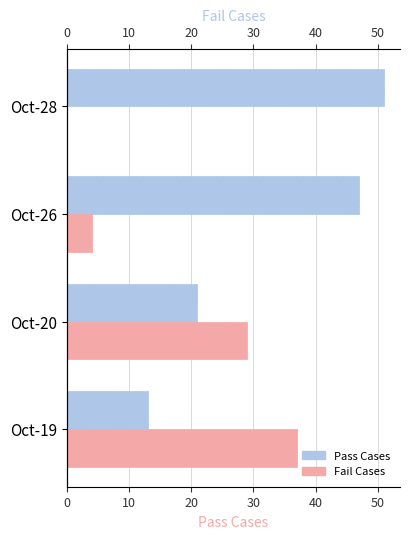

The value of Pass Cases at Oct-28 is 13. True or false?

False